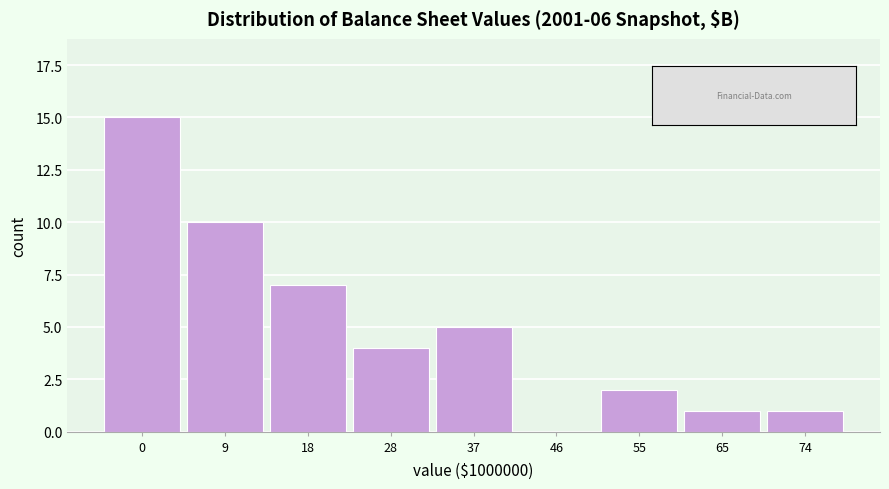

Reading left to right, list all the values displayed in this chart.

0=15	9=10	18=7	28=4	37=5	46=0	55=2	65=1	74=1